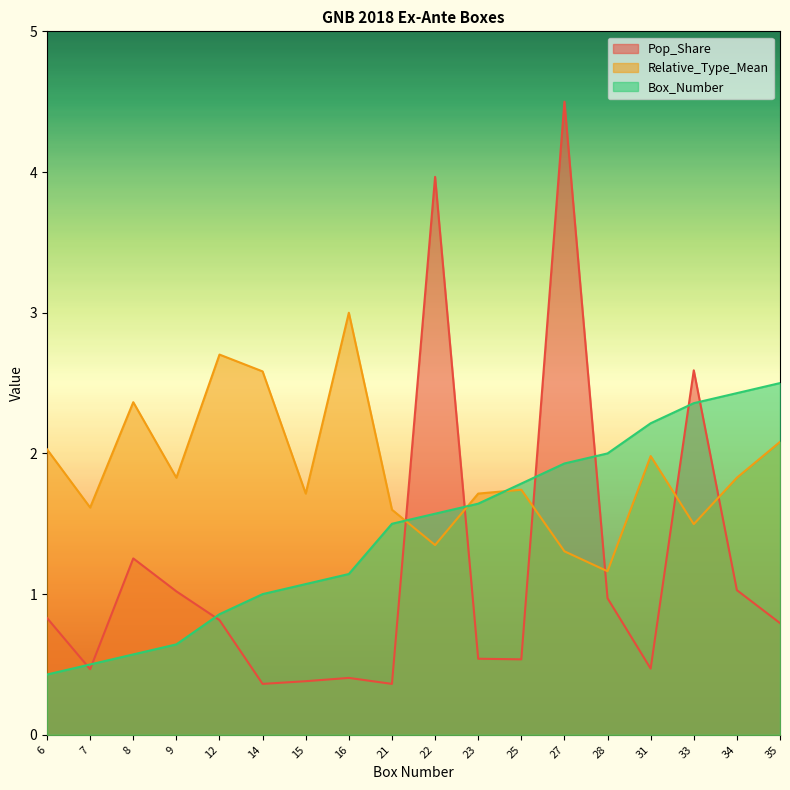

At which category is the sum across all series the highest?

27